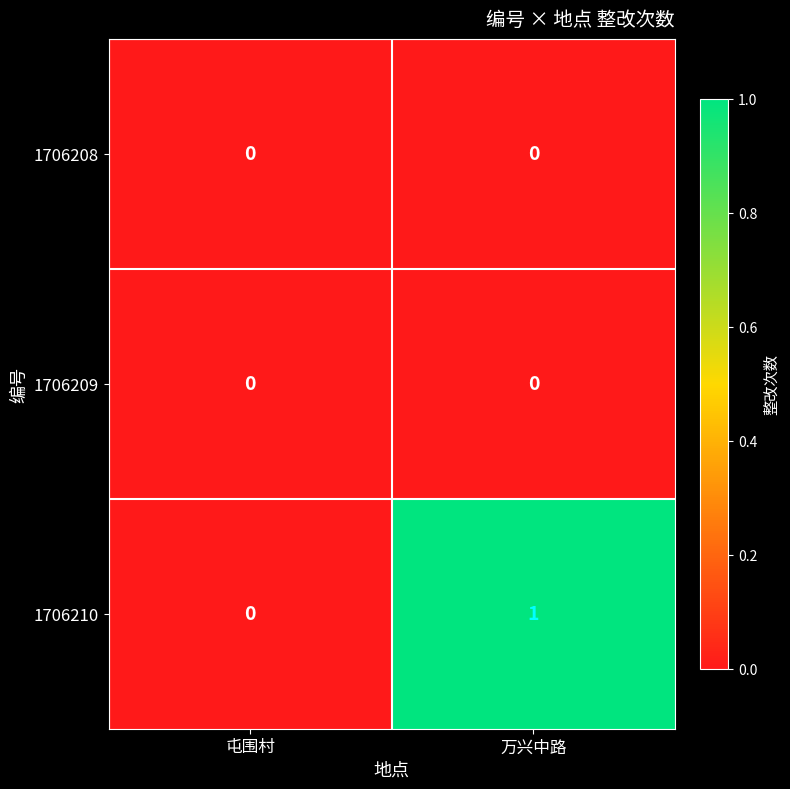

Reading right to left, extract all data points from this chart.

1706208: 万兴中路=0	屯围村=0
1706209: 万兴中路=0	屯围村=0
1706210: 万兴中路=1	屯围村=0